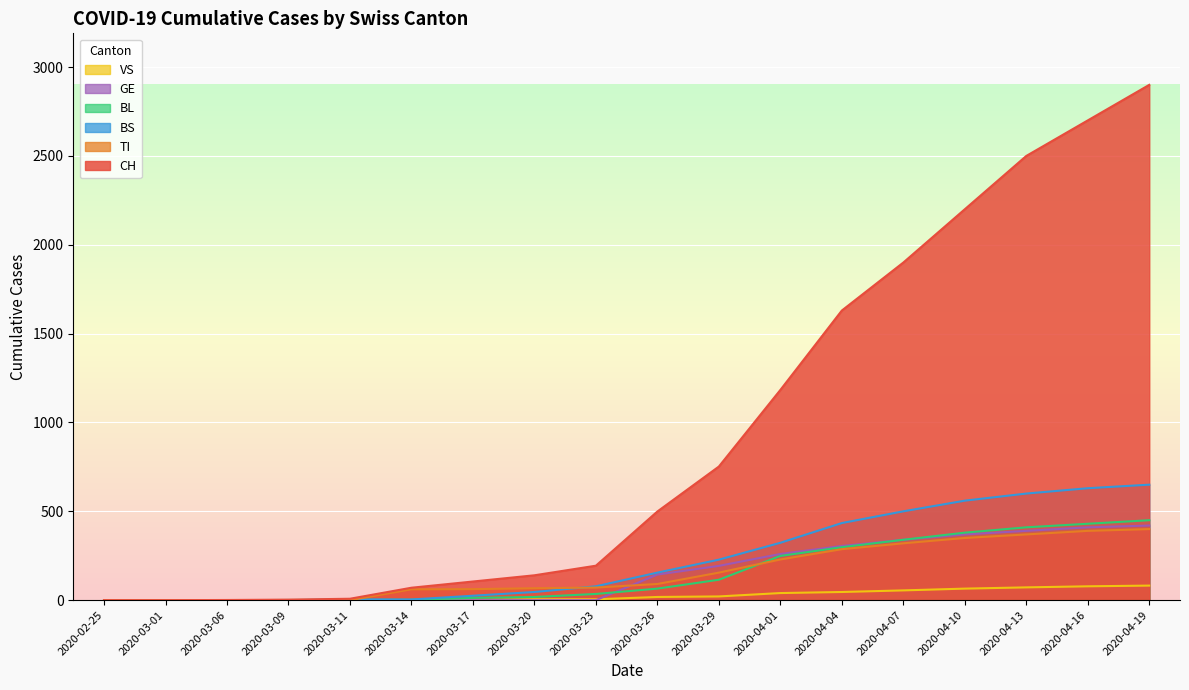

At how many categories does at least one series exceed 2753?

1